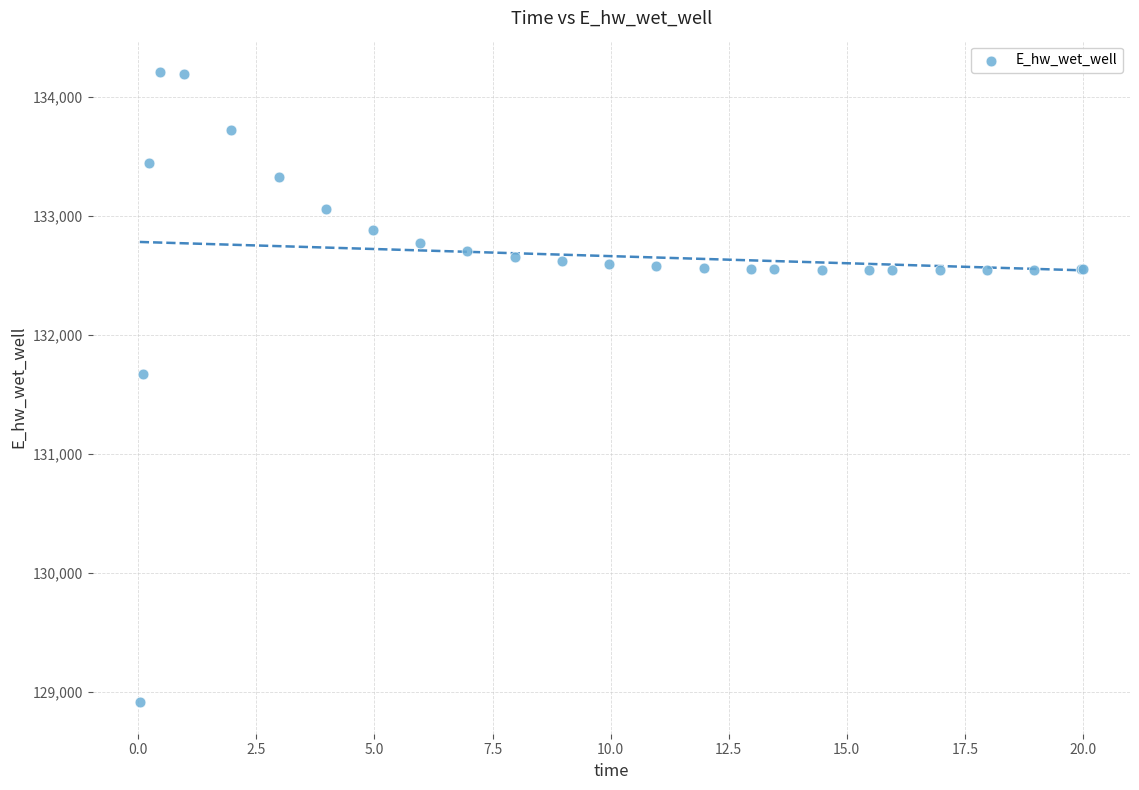

What Y value in the scatter plot is closest to 131559?

131673.5